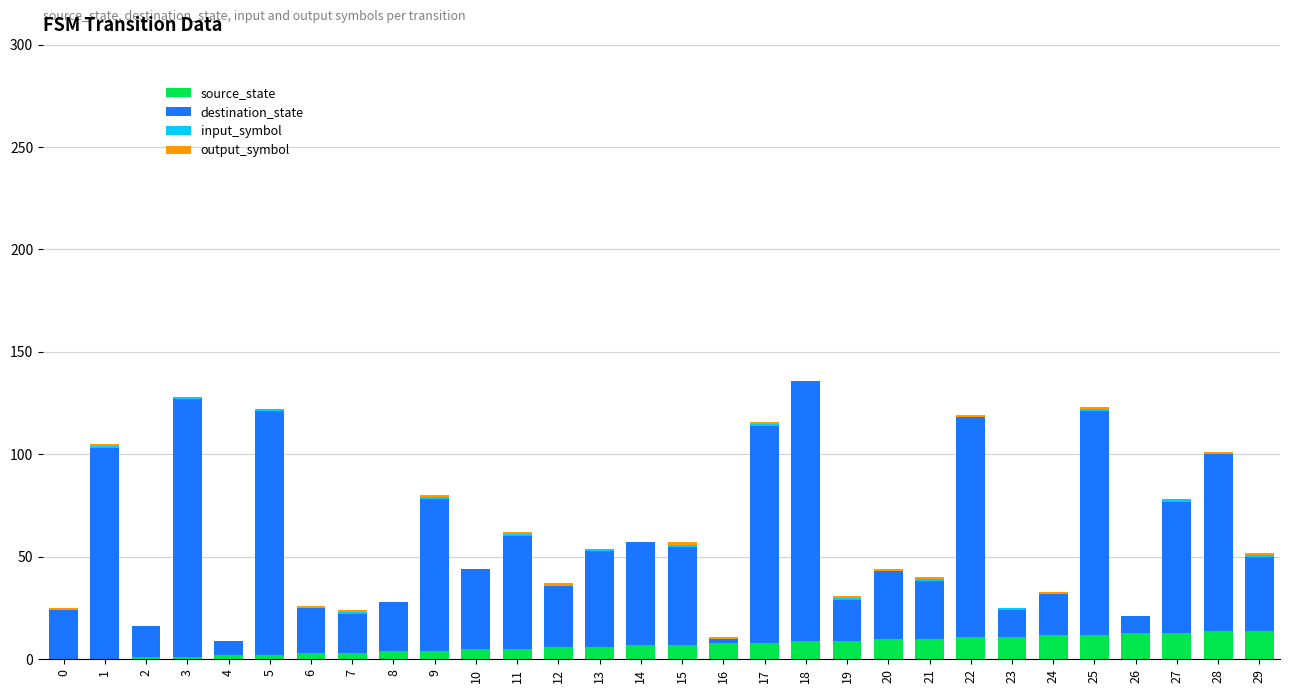

The source_state series shows 10 at 20. True or false?

True